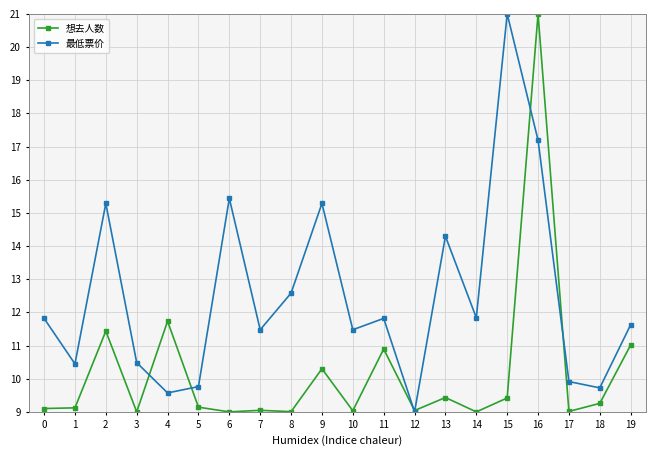

Which series has the largest total across all categories?

最低票价